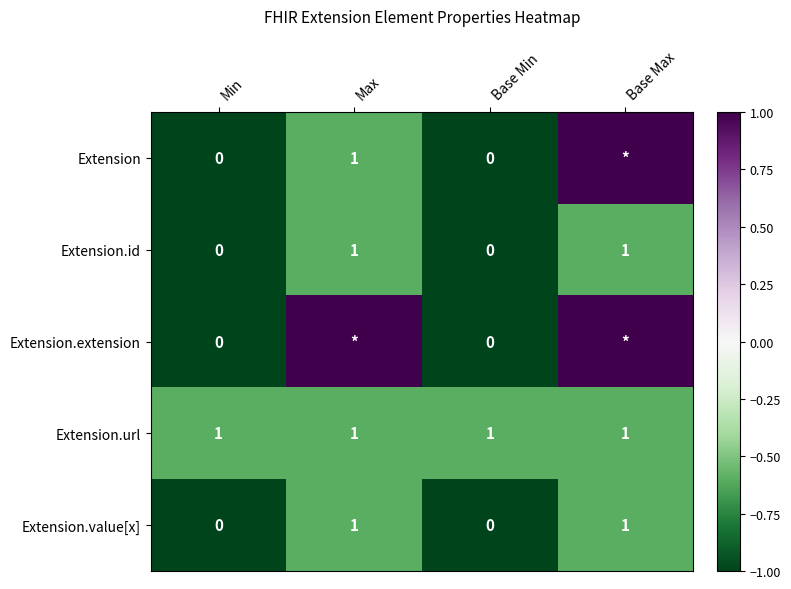

The value of Extension.id at Min is 0. True or false?

True